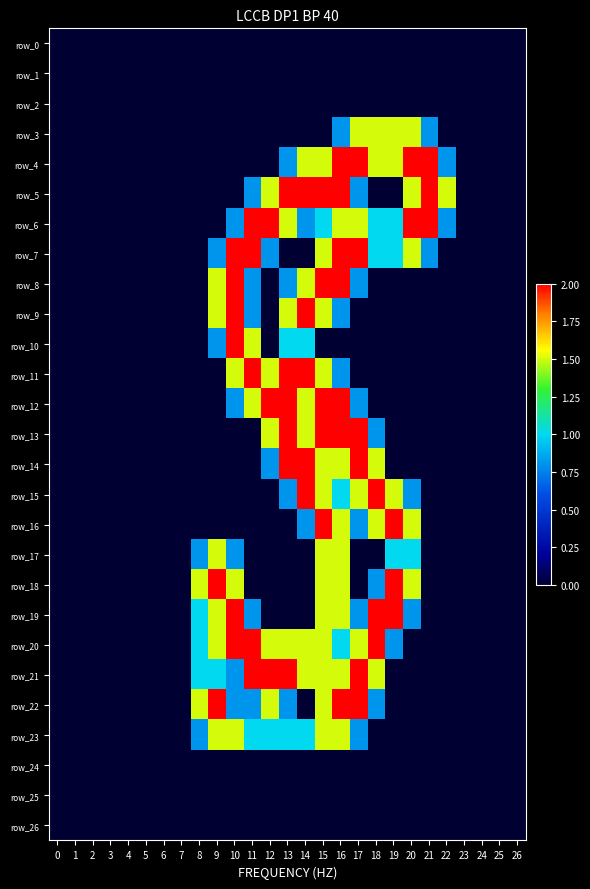

Which has a higher value, 24 or 6?

24